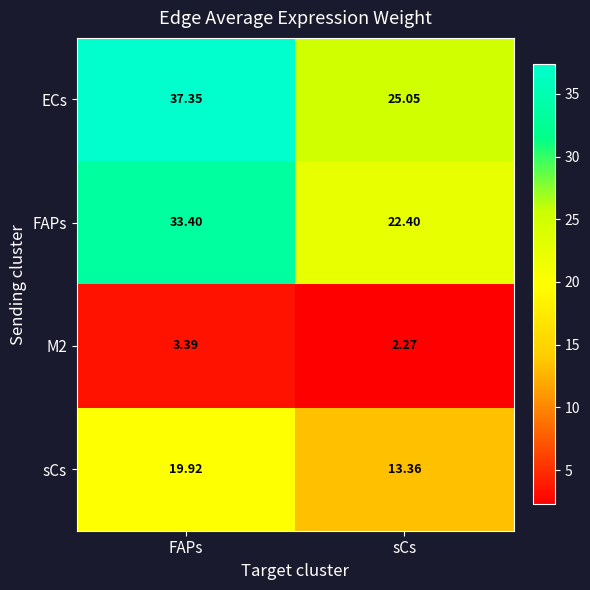

Which category has the lowest value in the M2 series?

sCs